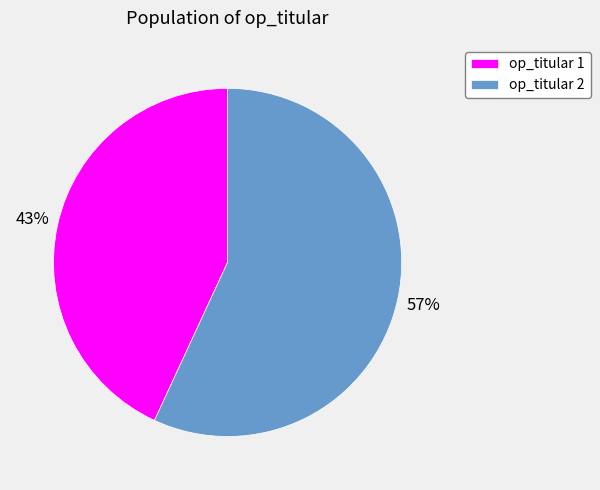

Do op_titular 2 and op_titular 1 together represent more than half of the pie?

Yes